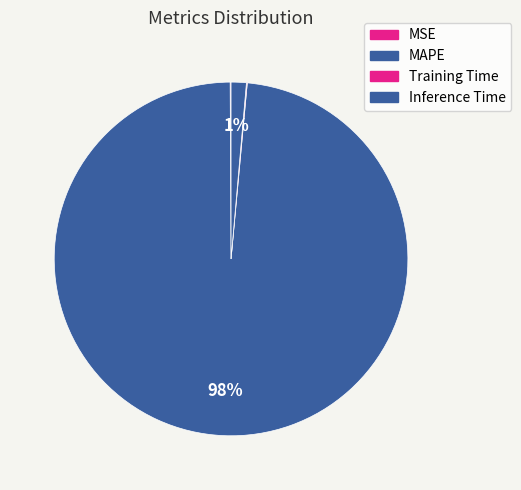

True or false: Training Time accounts for 0% of the total.

True